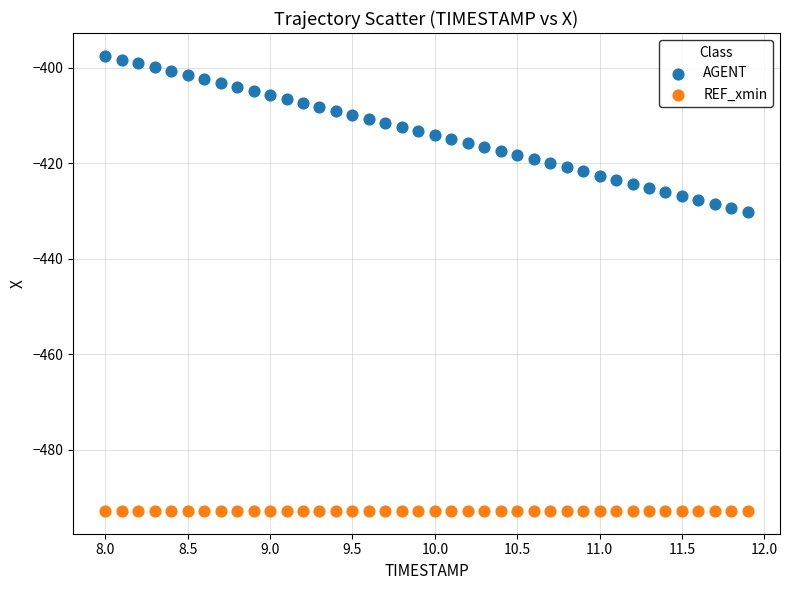

Which series contains the lowest Y value?

REF_xmin